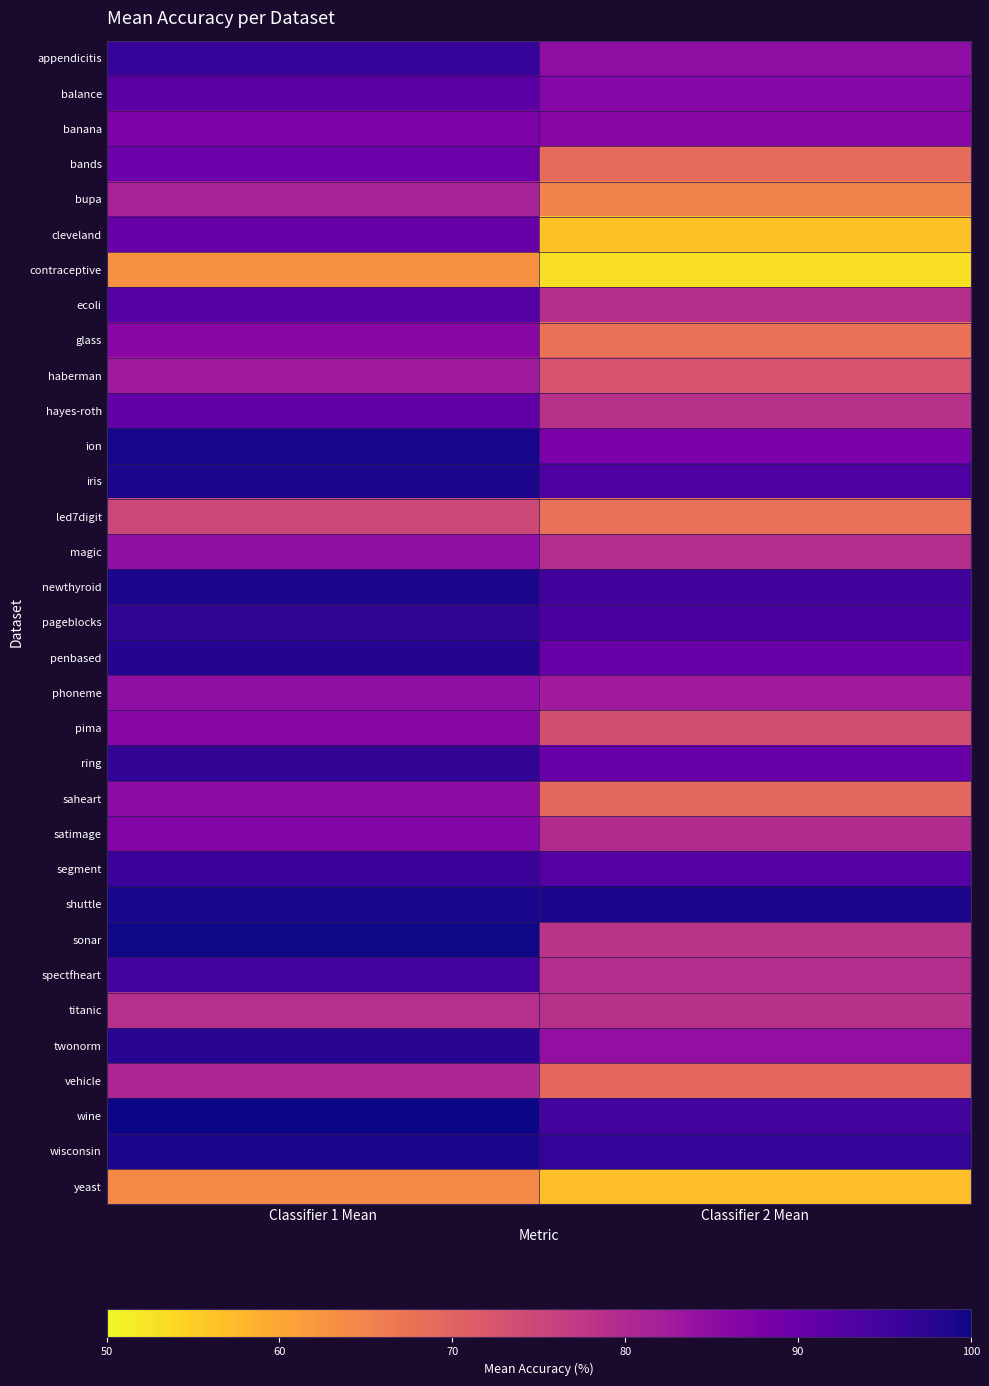

Reading right to left, transcribe all the data shown in this chart.

appendicitis: Classifier 2 Mean=84.9	Classifier 1 Mean=96.2
balance: Classifier 2 Mean=86.4	Classifier 1 Mean=91.6
banana: Classifier 2 Mean=86.1	Classifier 1 Mean=87.4
bands: Classifier 2 Mean=68.6	Classifier 1 Mean=89.7
bupa: Classifier 2 Mean=64.9	Classifier 1 Mean=81.5
cleveland: Classifier 2 Mean=56.6	Classifier 1 Mean=90.2
contraceptive: Classifier 2 Mean=53.1	Classifier 1 Mean=63.0
ecoli: Classifier 2 Mean=79.2	Classifier 1 Mean=92.6
glass: Classifier 2 Mean=67.8	Classifier 1 Mean=85.8
haberman: Classifier 2 Mean=72.8	Classifier 1 Mean=82.6
hayes-roth: Classifier 2 Mean=78.8	Classifier 1 Mean=91.1
ion: Classifier 2 Mean=87.8	Classifier 1 Mean=99.2
iris: Classifier 2 Mean=93.3	Classifier 1 Mean=98.8
led7digit: Classifier 2 Mean=67.8	Classifier 1 Mean=74.8
magic: Classifier 2 Mean=79.4	Classifier 1 Mean=84.9
newthyroid: Classifier 2 Mean=94.9	Classifier 1 Mean=98.8
pageblocks: Classifier 2 Mean=94.0	Classifier 1 Mean=97.0
penbased: Classifier 2 Mean=90.4	Classifier 1 Mean=98.2
phoneme: Classifier 2 Mean=82.6	Classifier 1 Mean=84.9
pima: Classifier 2 Mean=73.4	Classifier 1 Mean=85.8
ring: Classifier 2 Mean=90.3	Classifier 1 Mean=96.7
saheart: Classifier 2 Mean=69.3	Classifier 1 Mean=85.3
satimage: Classifier 2 Mean=79.8	Classifier 1 Mean=86.5
segment: Classifier 2 Mean=92.5	Classifier 1 Mean=95.5
shuttle: Classifier 2 Mean=99.0	Classifier 1 Mean=99.1
sonar: Classifier 2 Mean=78.4	Classifier 1 Mean=99.8
spectfheart: Classifier 2 Mean=79.4	Classifier 1 Mean=94.6
titanic: Classifier 2 Mean=78.9	Classifier 1 Mean=79.1
twonorm: Classifier 2 Mean=84.7	Classifier 1 Mean=97.6
vehicle: Classifier 2 Mean=69.4	Classifier 1 Mean=80.7
wine: Classifier 2 Mean=94.4	Classifier 1 Mean=99.9
wisconsin: Classifier 2 Mean=96.5	Classifier 1 Mean=99.0
yeast: Classifier 2 Mean=57.0	Classifier 1 Mean=64.1